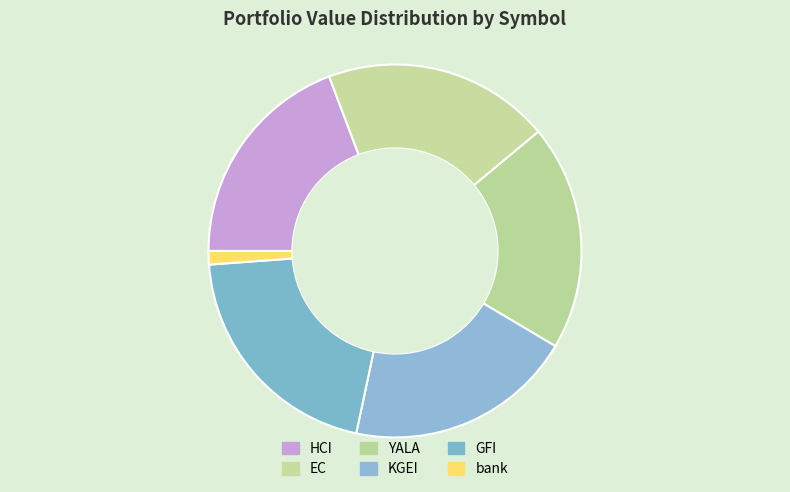

What is the largest slice in the pie chart?

GFI